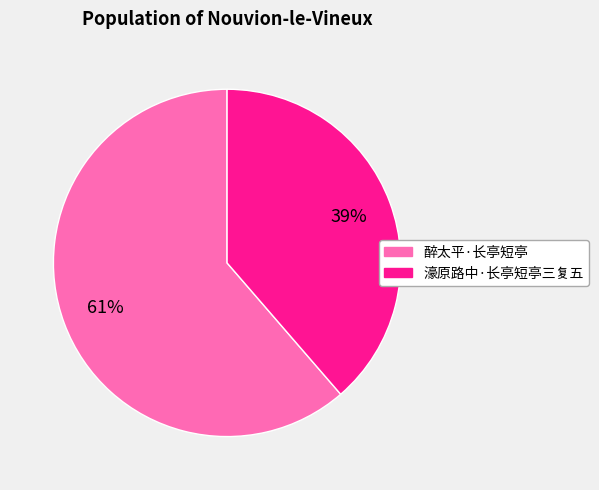

Is the sum of 醉太平·长亭短亭 and 濠原路中·长亭短亭三复五 greater than half?

Yes